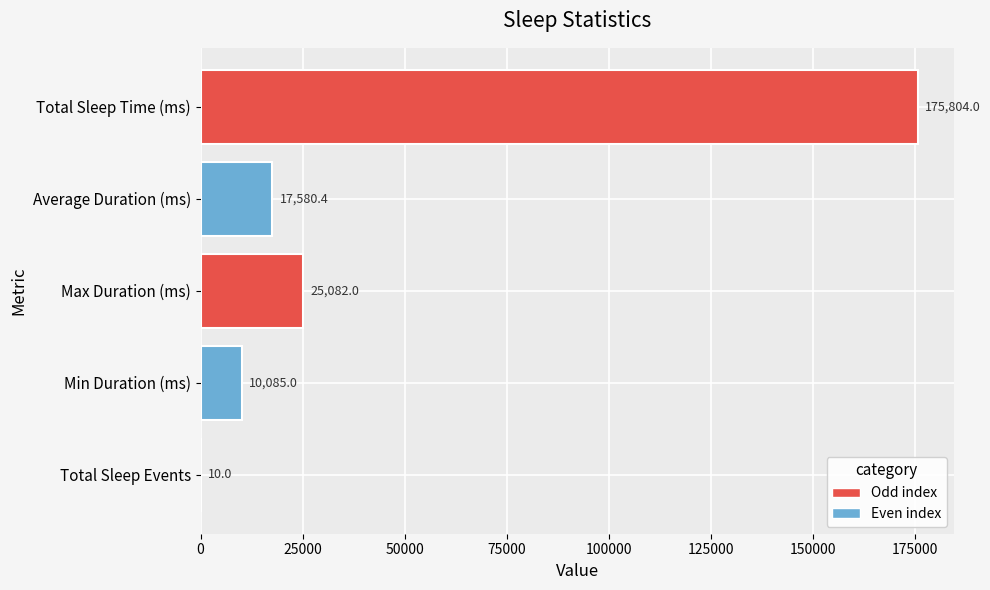

The chart shows a value of 15737.7 at Min Duration (ms). True or false?

False